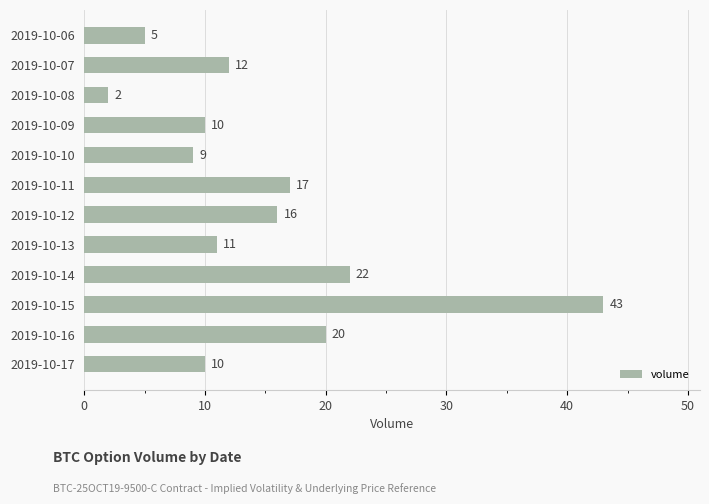

Reading top to bottom, list all the values displayed in this chart.

2019-10-06=5	2019-10-07=12	2019-10-08=2	2019-10-09=10	2019-10-10=9	2019-10-11=17	2019-10-12=16	2019-10-13=11	2019-10-14=22	2019-10-15=43	2019-10-16=20	2019-10-17=10